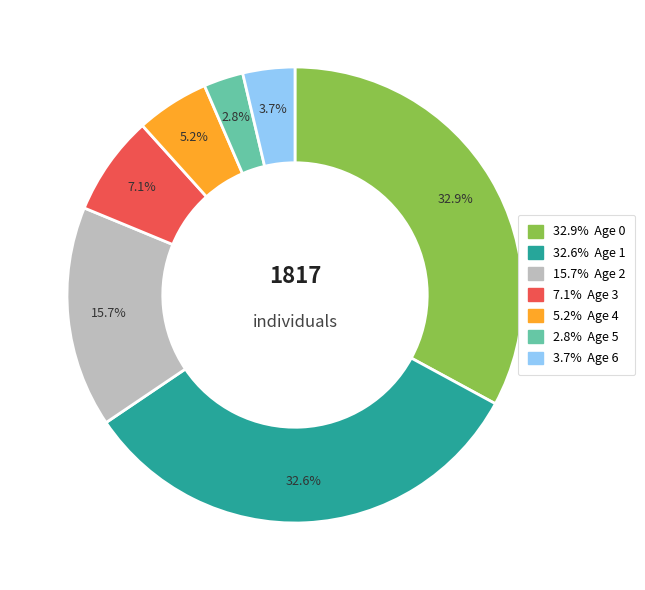

Is there a majority slice in this chart?

No